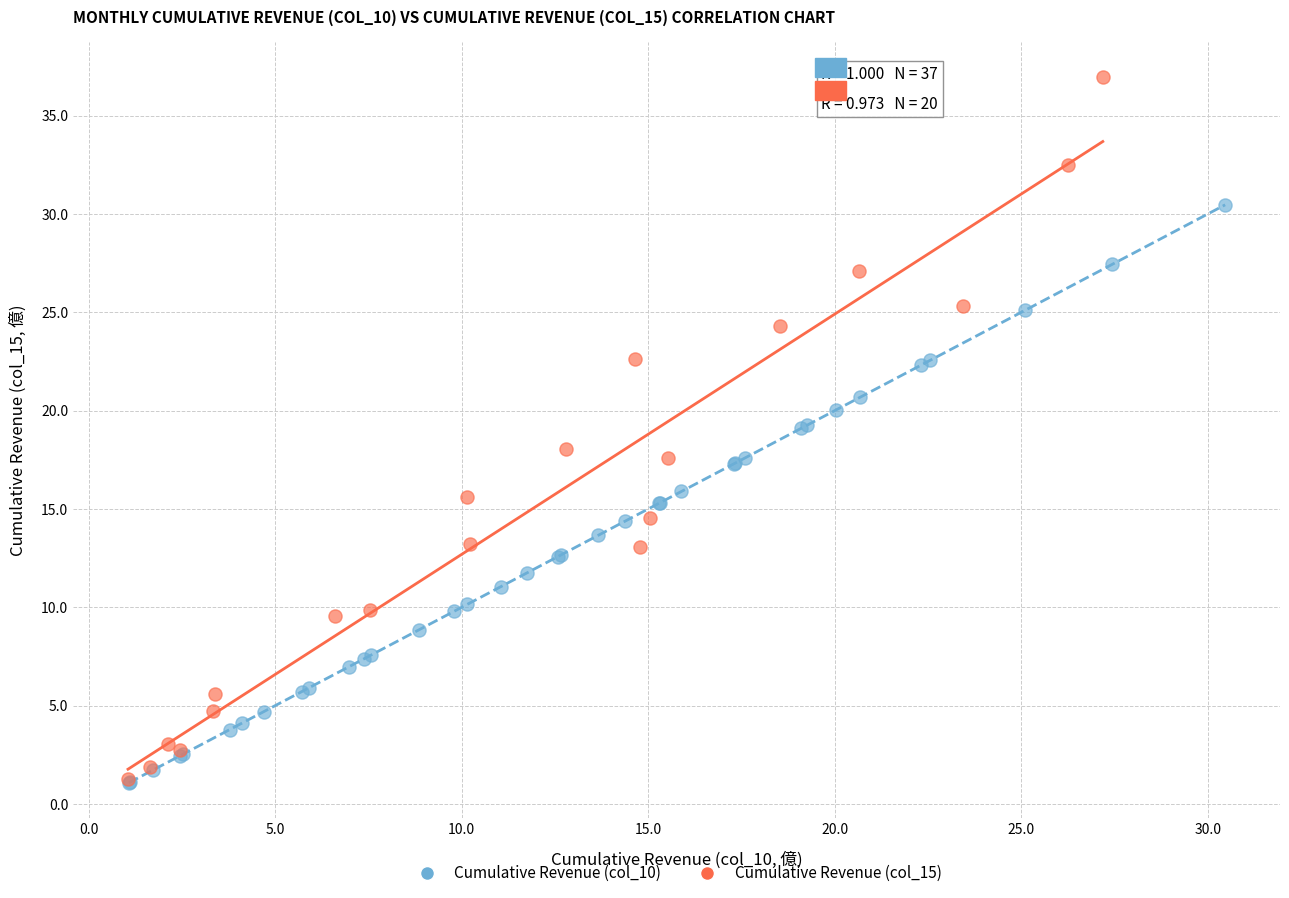

Which series has the widest spread of Y values?

Cumulative Revenue (col_15)